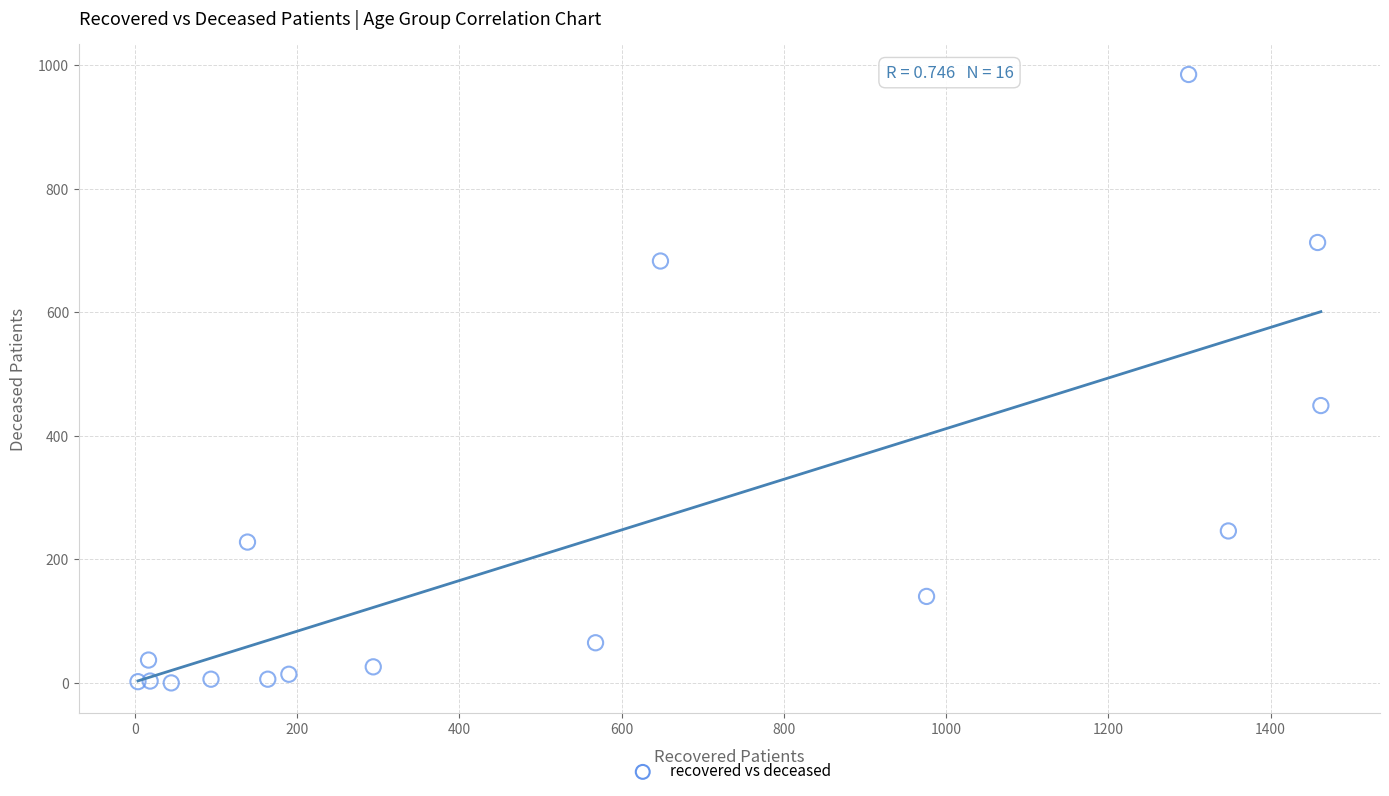

What Y value in the scatter plot is closest to 492?

449